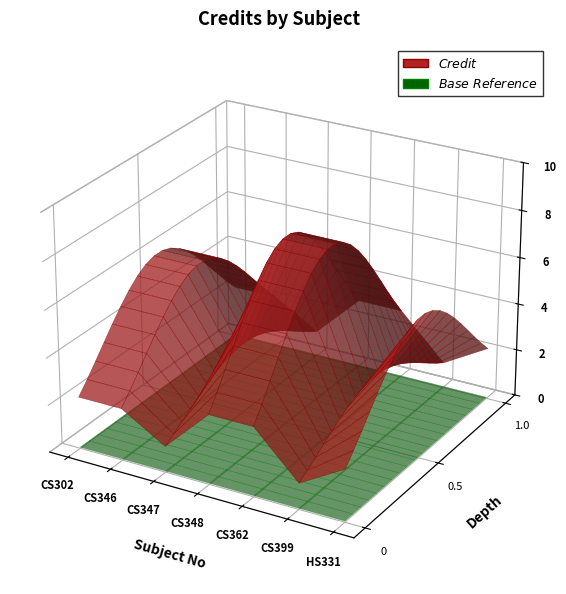

Reading right to left, list all the values displayed in this chart.

HS331=6	CS399=3	CS362=8	CS348=8	CS347=3	CS346=6	CS302=6